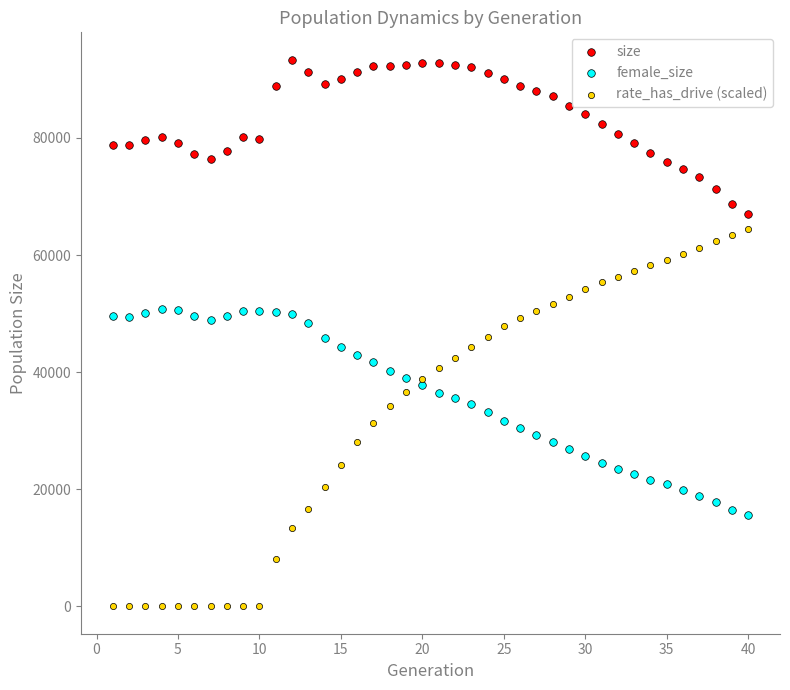

Which series reaches the maximum Y coordinate?

size